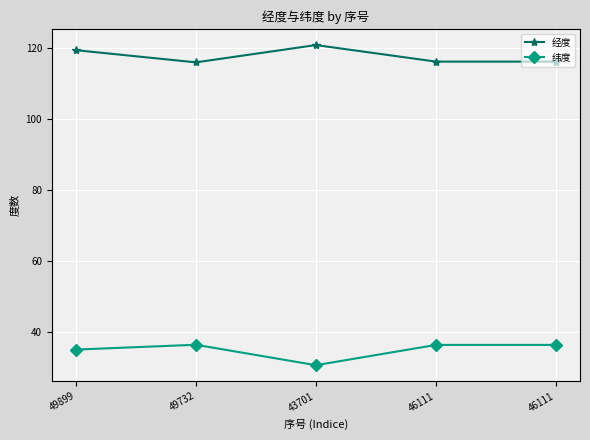

Rank the series by their maximum value, from lowest to highest.

纬度, 经度